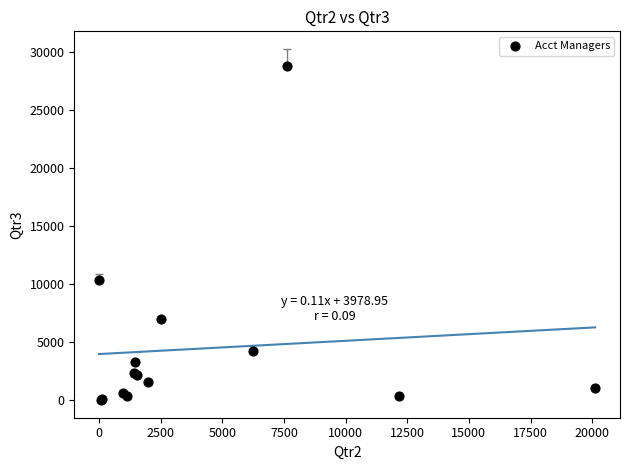

What Y value in the scatter plot is closest to 14433?

10373.6